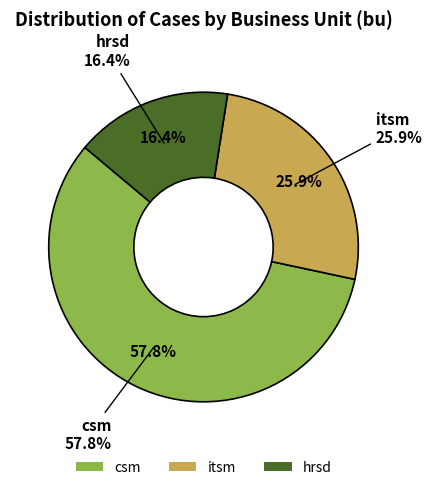

Is it true that hrsd is 16% of the pie?

True